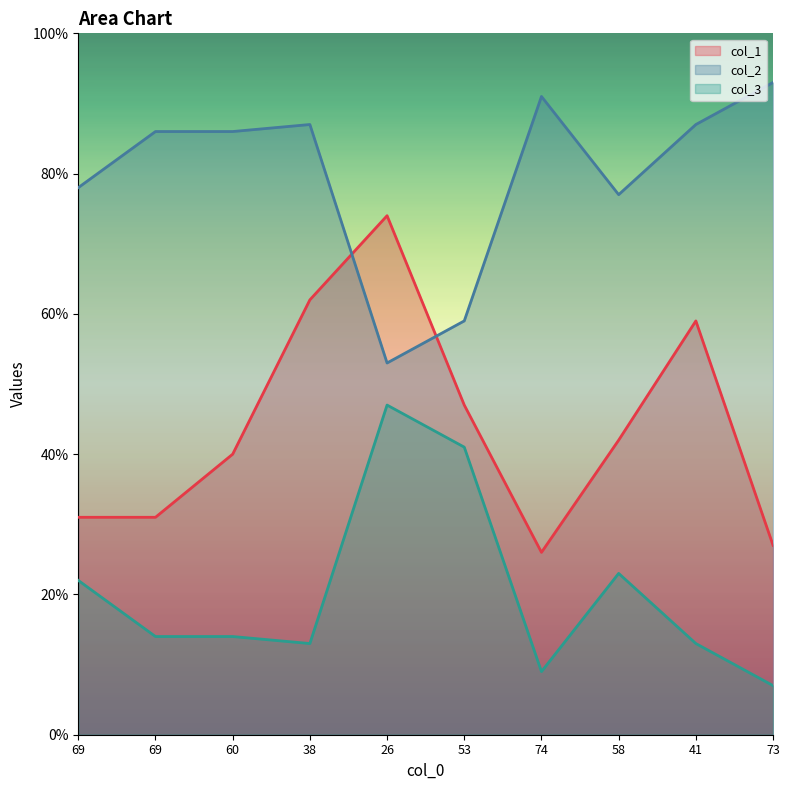

How many categories are shown in the chart?

10